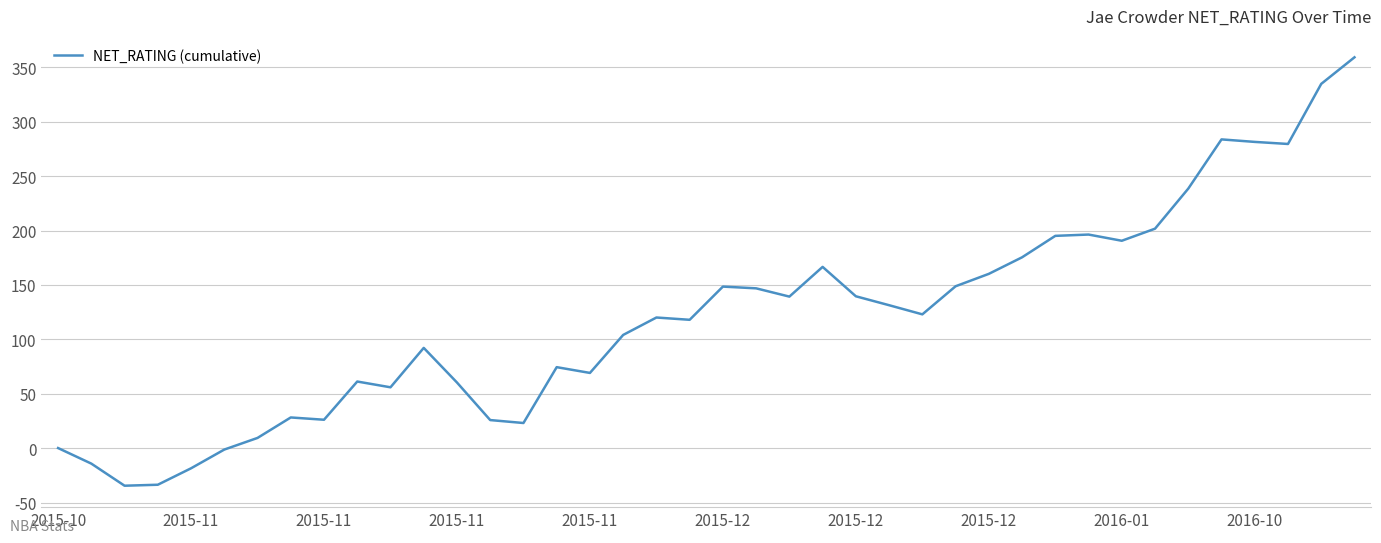

What is the difference between the maximum and minimum values?

393.5